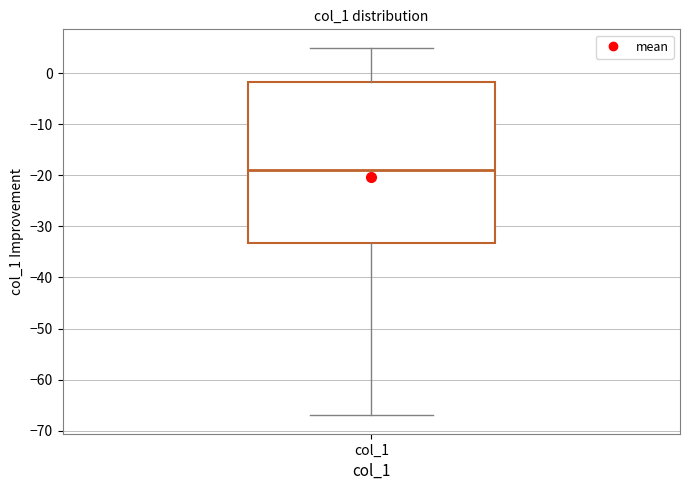

Read this box plot against the y-axis: the position of the median line, the range covered by the box, and the ends of both whiskers. The values are not printed on the chart, so give them approximately, as read against the axis.

median -19, box -33 to -2, whiskers -67 to 5